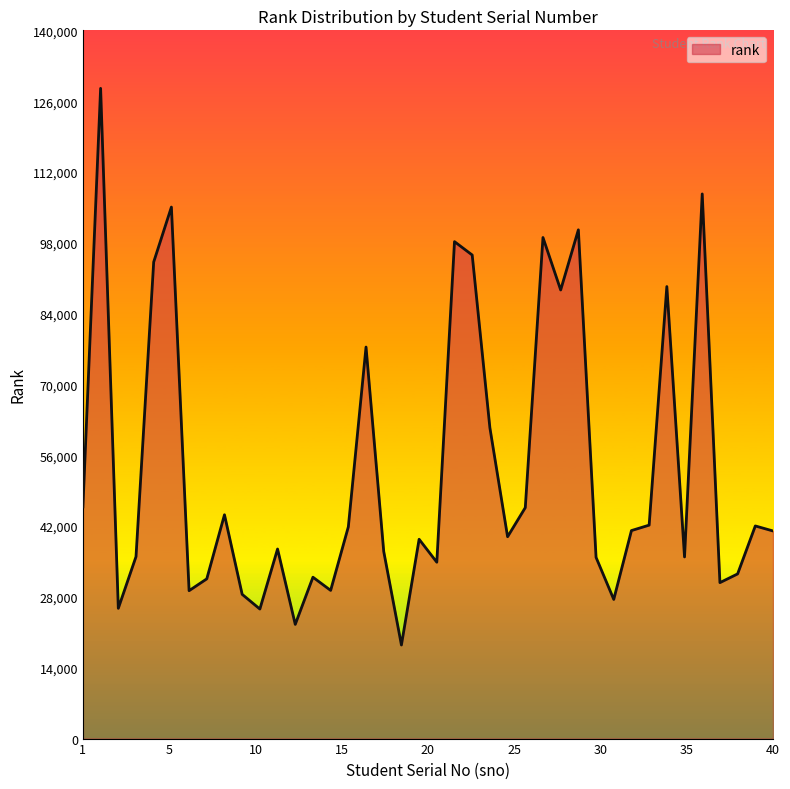

What is the maximum value shown in the chart?

128532